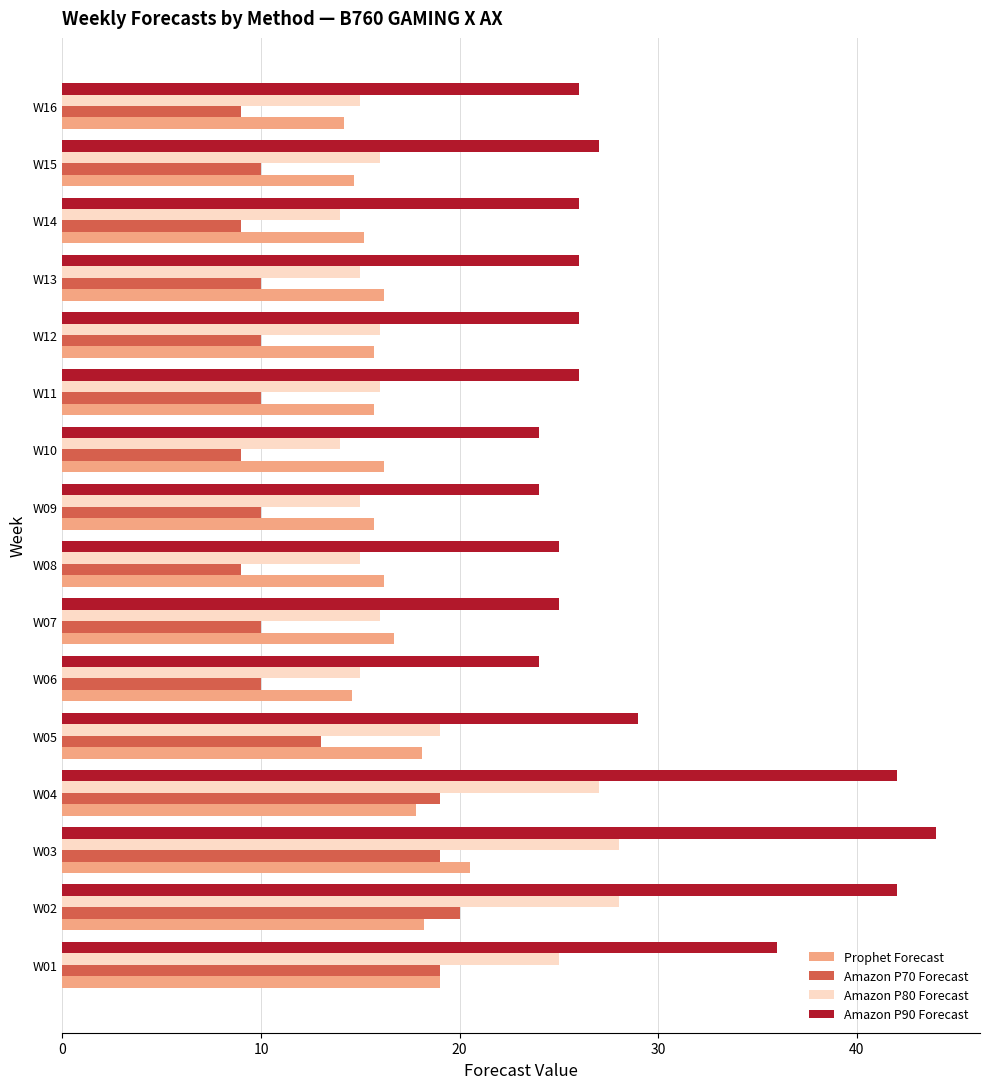

The value of Amazon P70 Forecast at W12 is 13.1. True or false?

False